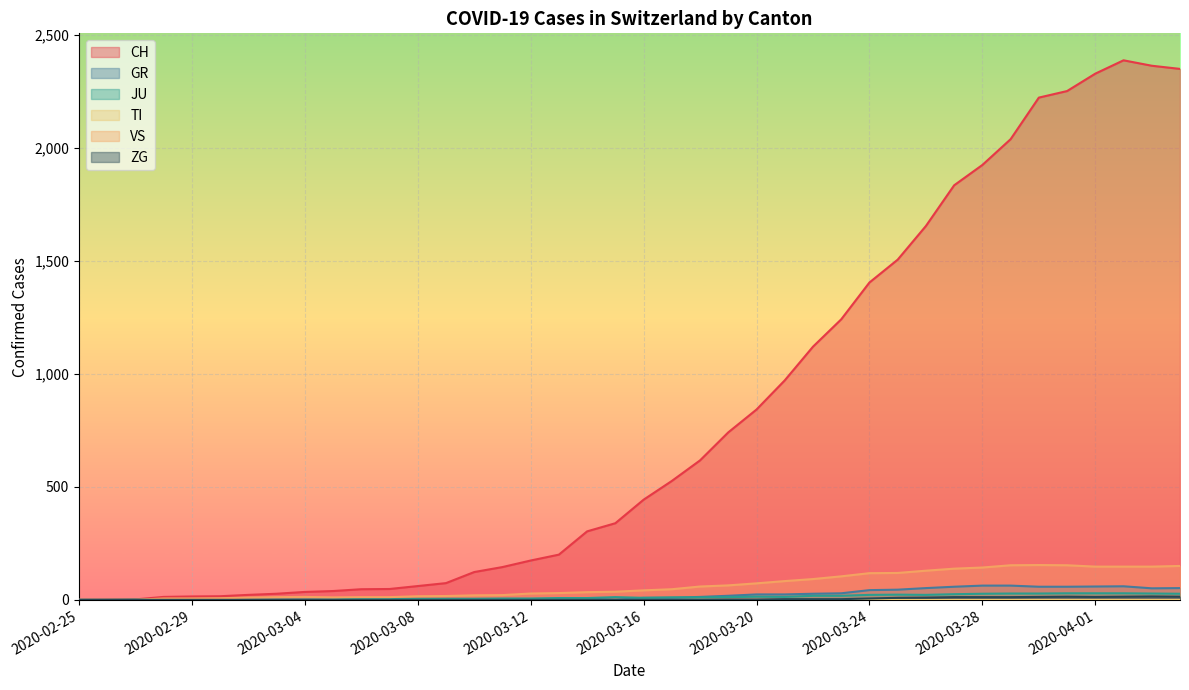

Does the chart display data point markers on the line(s)?

No